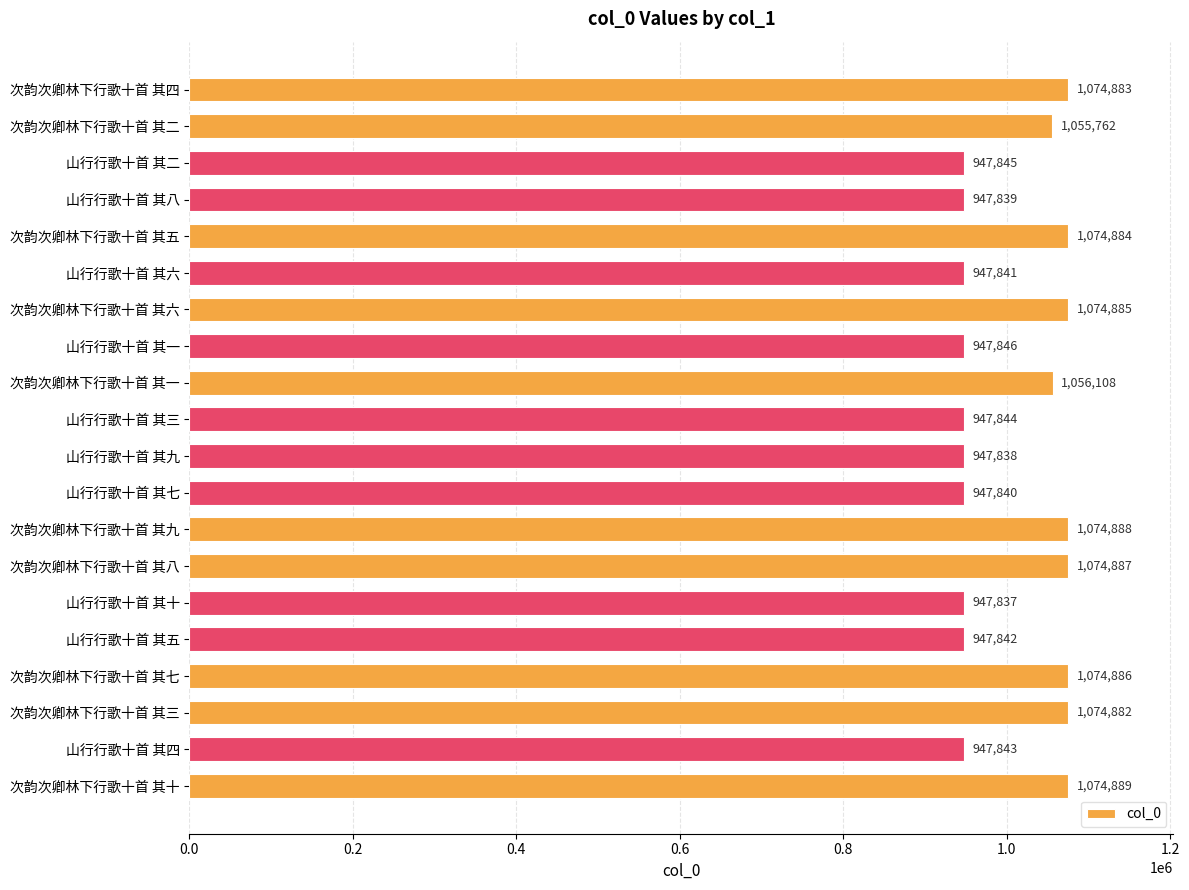

Rank the categories by value from lowest to highest.

山行行歌十首 其十, 山行行歌十首 其九, 山行行歌十首 其八, 山行行歌十首 其七, 山行行歌十首 其六, 山行行歌十首 其五, 山行行歌十首 其四, 山行行歌十首 其三, 山行行歌十首 其二, 山行行歌十首 其一, 次韵次卿林下行歌十首 其二, 次韵次卿林下行歌十首 其一, 次韵次卿林下行歌十首 其三, 次韵次卿林下行歌十首 其四, 次韵次卿林下行歌十首 其五, 次韵次卿林下行歌十首 其六, 次韵次卿林下行歌十首 其七, 次韵次卿林下行歌十首 其八, 次韵次卿林下行歌十首 其九, 次韵次卿林下行歌十首 其十